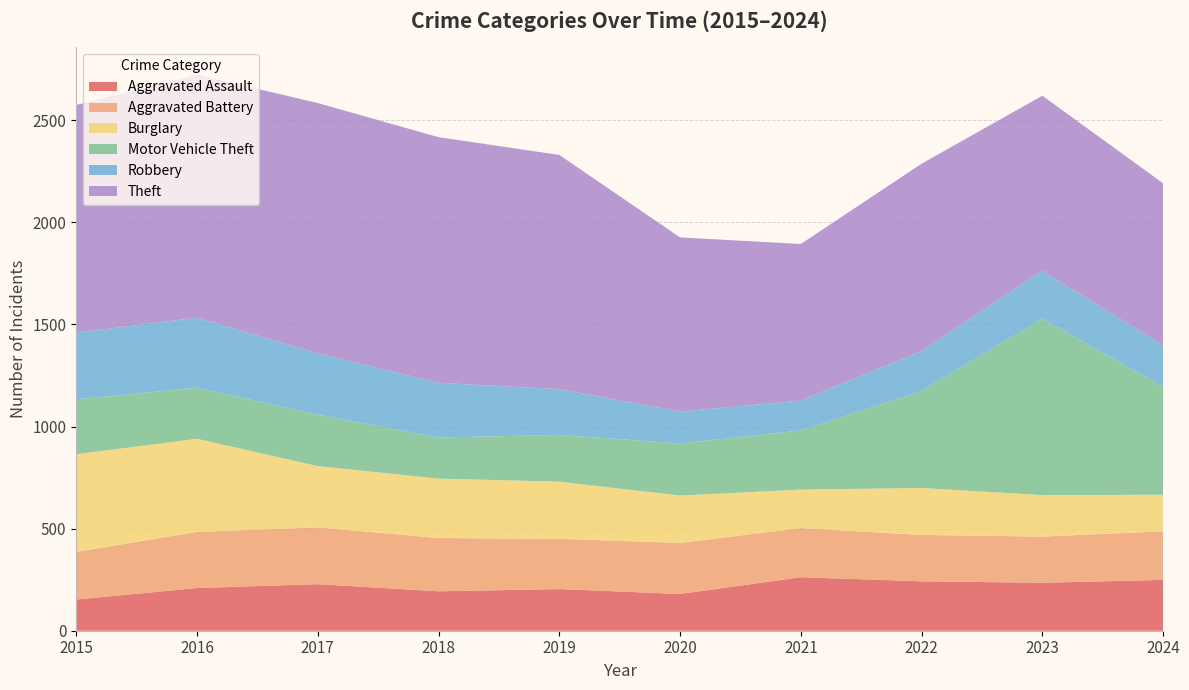

Reading left to right, what are all the values shown in this chart?

Aggravated Assault: 2015=153	2016=209	2017=228	2018=193	2019=204	2020=180	2021=262	2022=242	2023=235	2024=249
Aggravated Battery: 2015=233	2016=275	2017=278	2018=261	2019=246	2020=250	2021=241	2022=227	2023=226	2024=238
Burglary: 2015=478	2016=456	2017=300	2018=291	2019=280	2020=232	2021=188	2022=230	2023=203	2024=179
Motor Vehicle Theft: 2015=269	2016=250	2017=252	2018=201	2019=229	2020=255	2021=290	2022=475	2023=864	2024=529
Robbery: 2015=327	2016=343	2017=301	2018=268	2019=224	2020=156	2021=146	2022=196	2023=234	2024=204
Theft: 2015=1115	2016=1190	2017=1225	2018=1203	2019=1147	2020=853	2021=767	2022=917	2023=858	2024=792